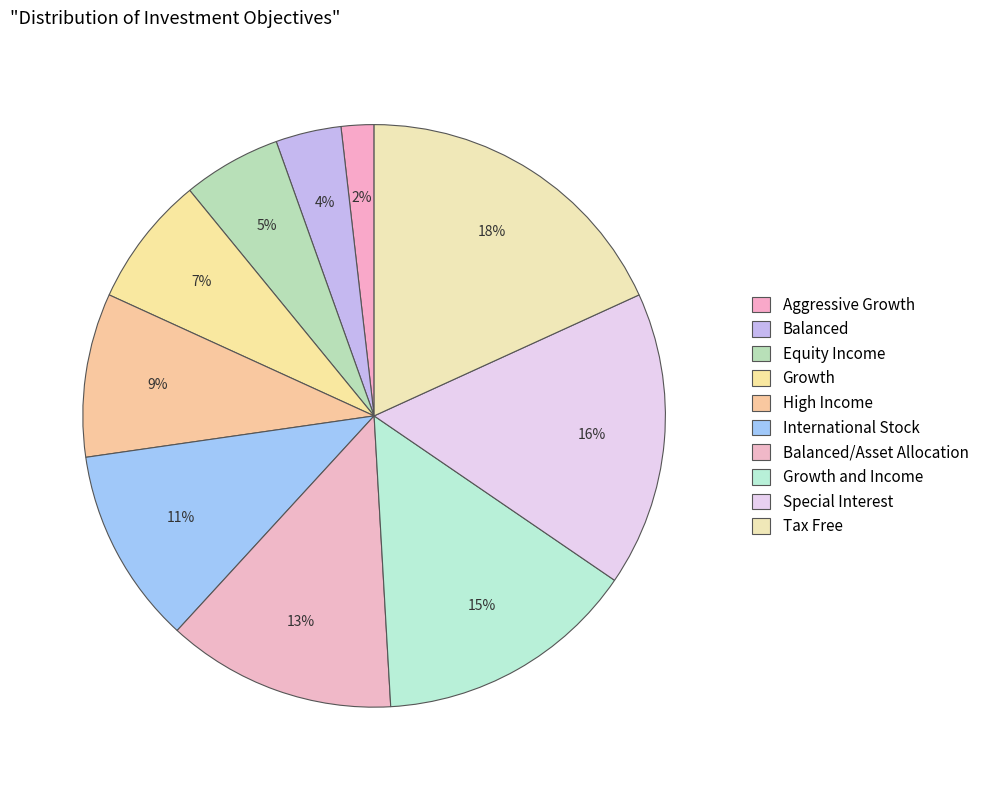

Is it true that Growth and Income is 1% of the pie?

False